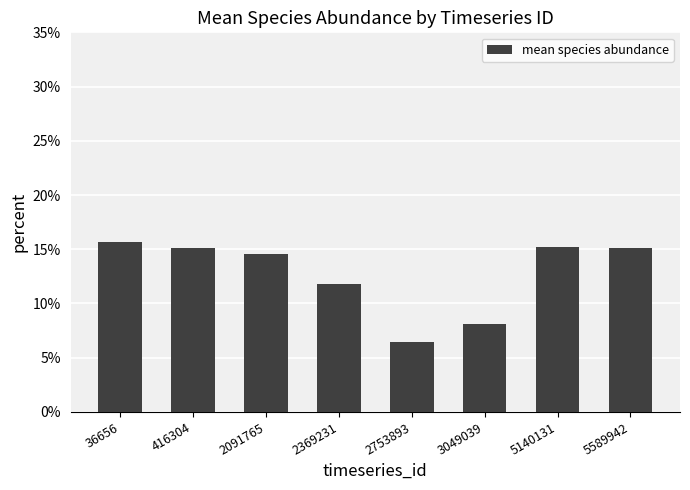

Reading left to right, what are all the values shown in this chart?

0.2	0.2	0.1	0.1	0.1	0.1	0.2	0.2